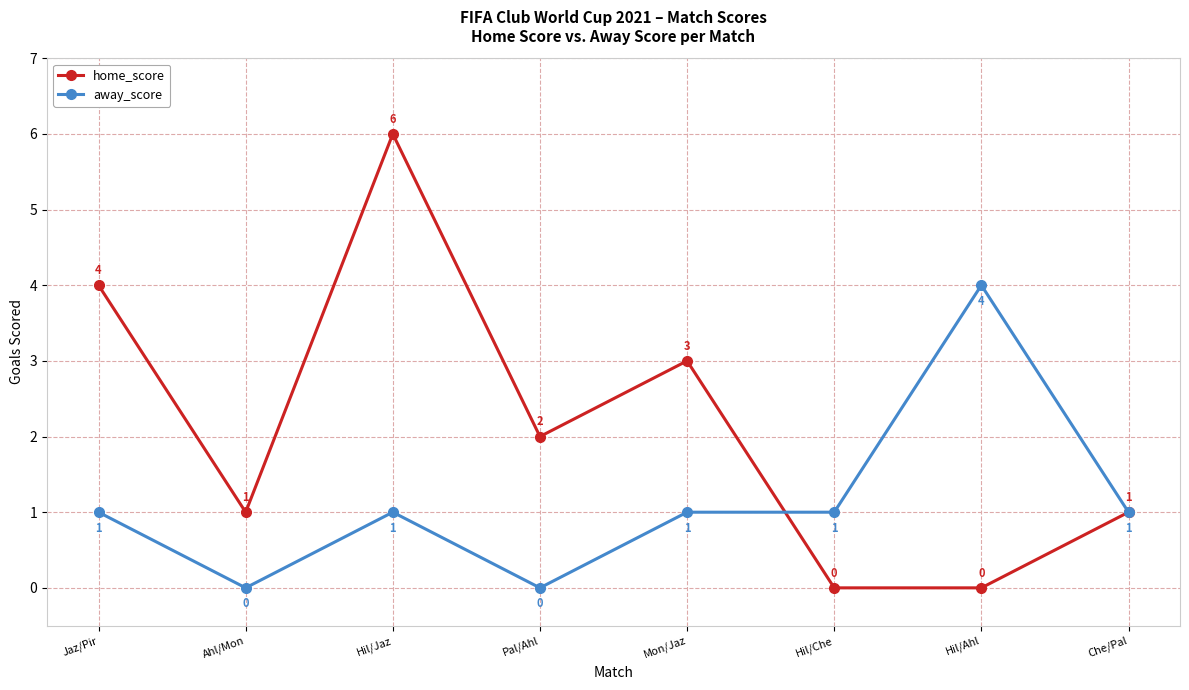

How many distinct data groups are displayed?

2